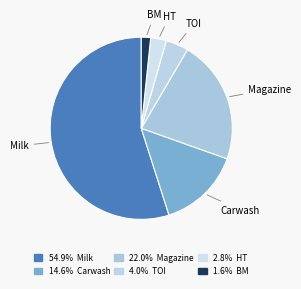

Between BM and Milk, which is larger?

Milk